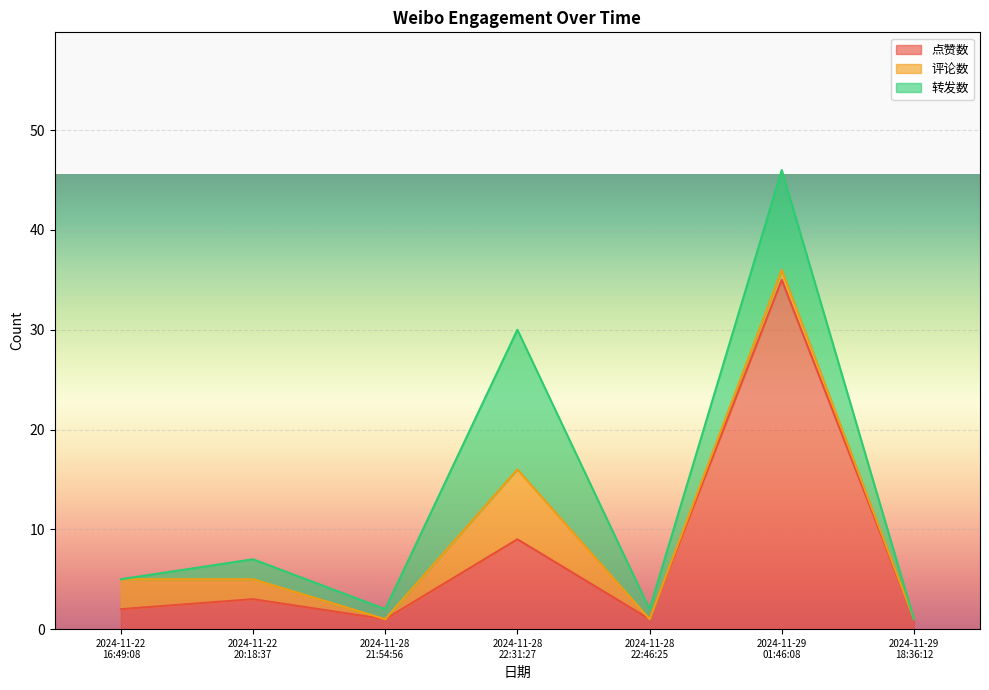

What is the average value of the 点赞数 series?

7